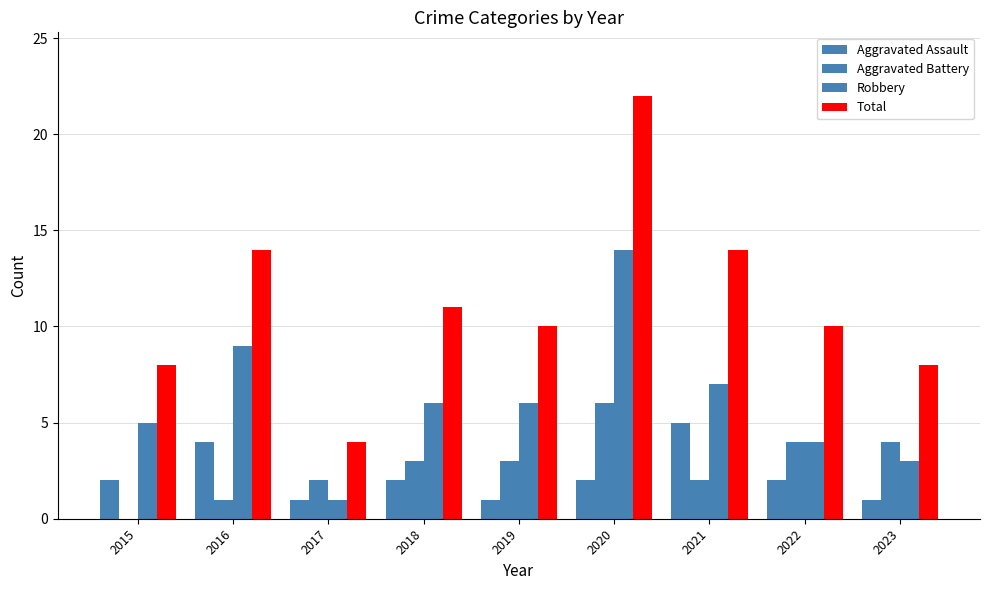

What is the difference between the highest and lowest values at 2018?

9